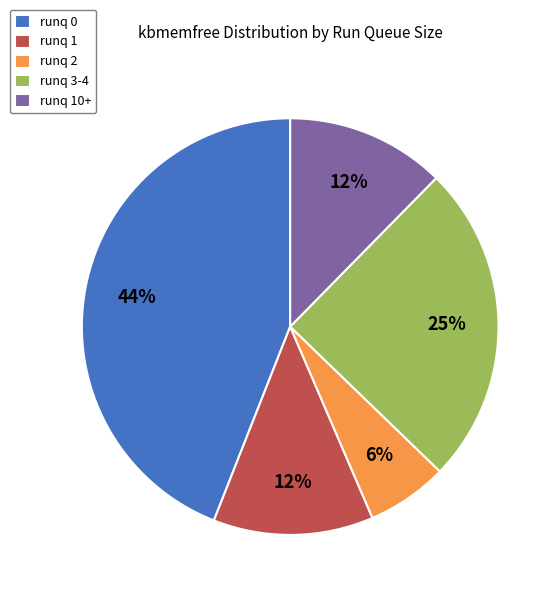

To the nearest percent, what is the average slice percentage?

20%